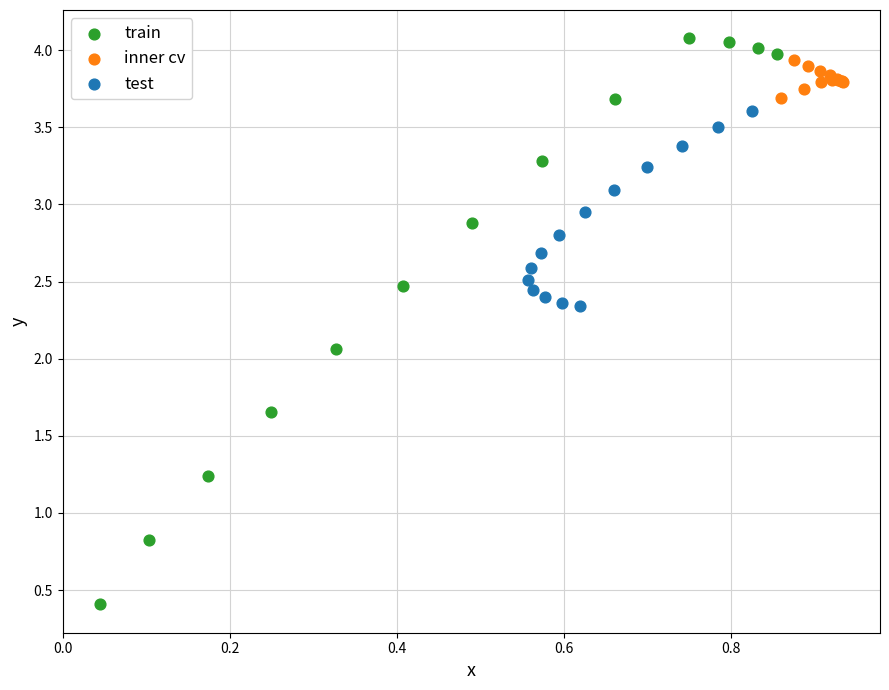

Which series contains the lowest Y value?

train